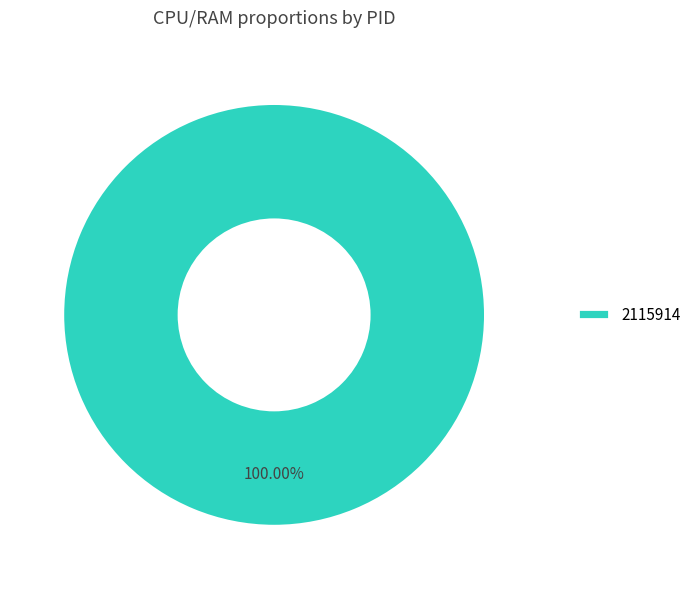

Does 2115914 represent more than half of the total?

Yes